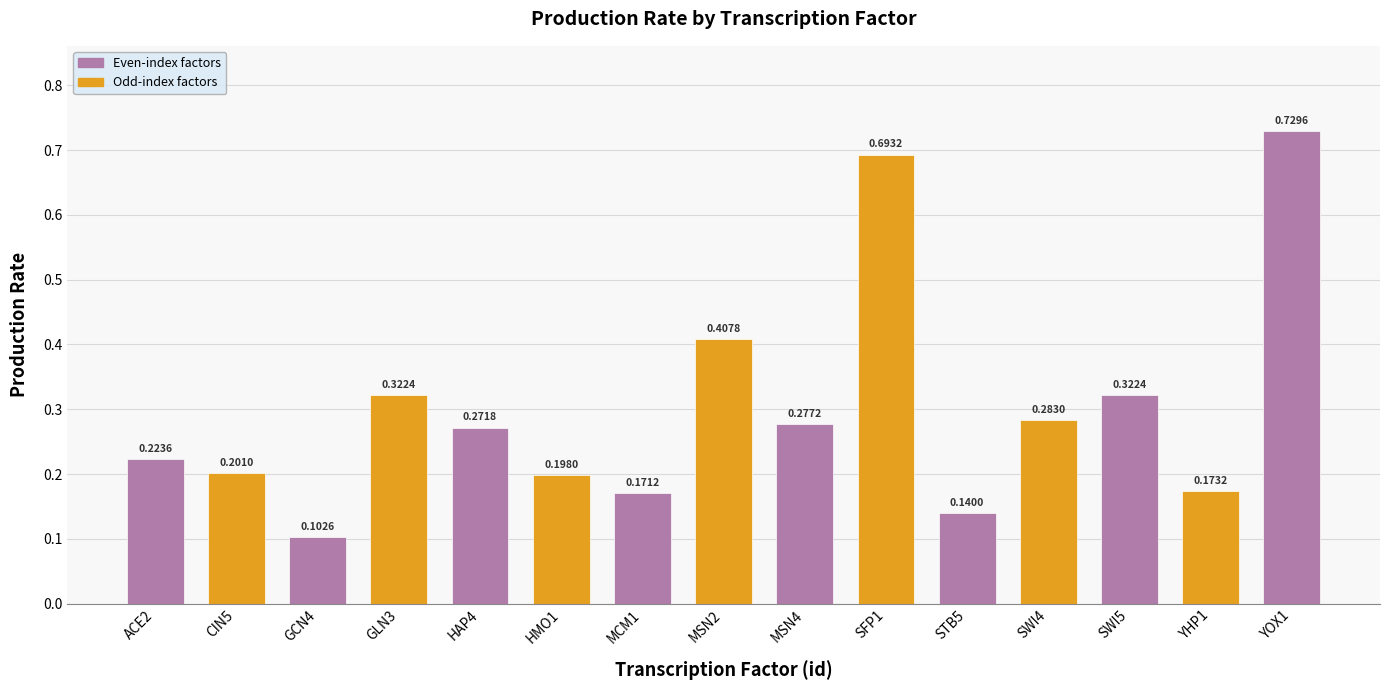

What is the label of the 14th bar from the right?

CIN5